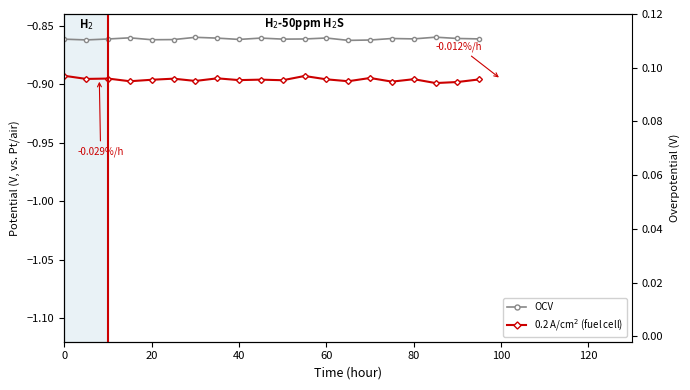

True or false: OCV and 0.2 A/cm$^2$ (fuel cell) intersect in this chart.

False